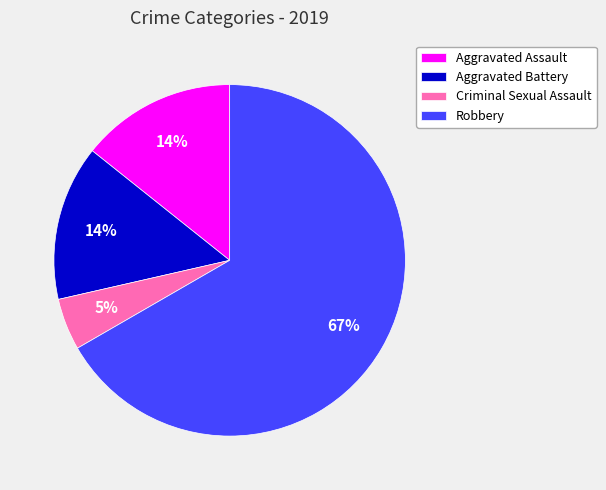

Between Criminal Sexual Assault and Aggravated Battery, which is larger?

Aggravated Battery